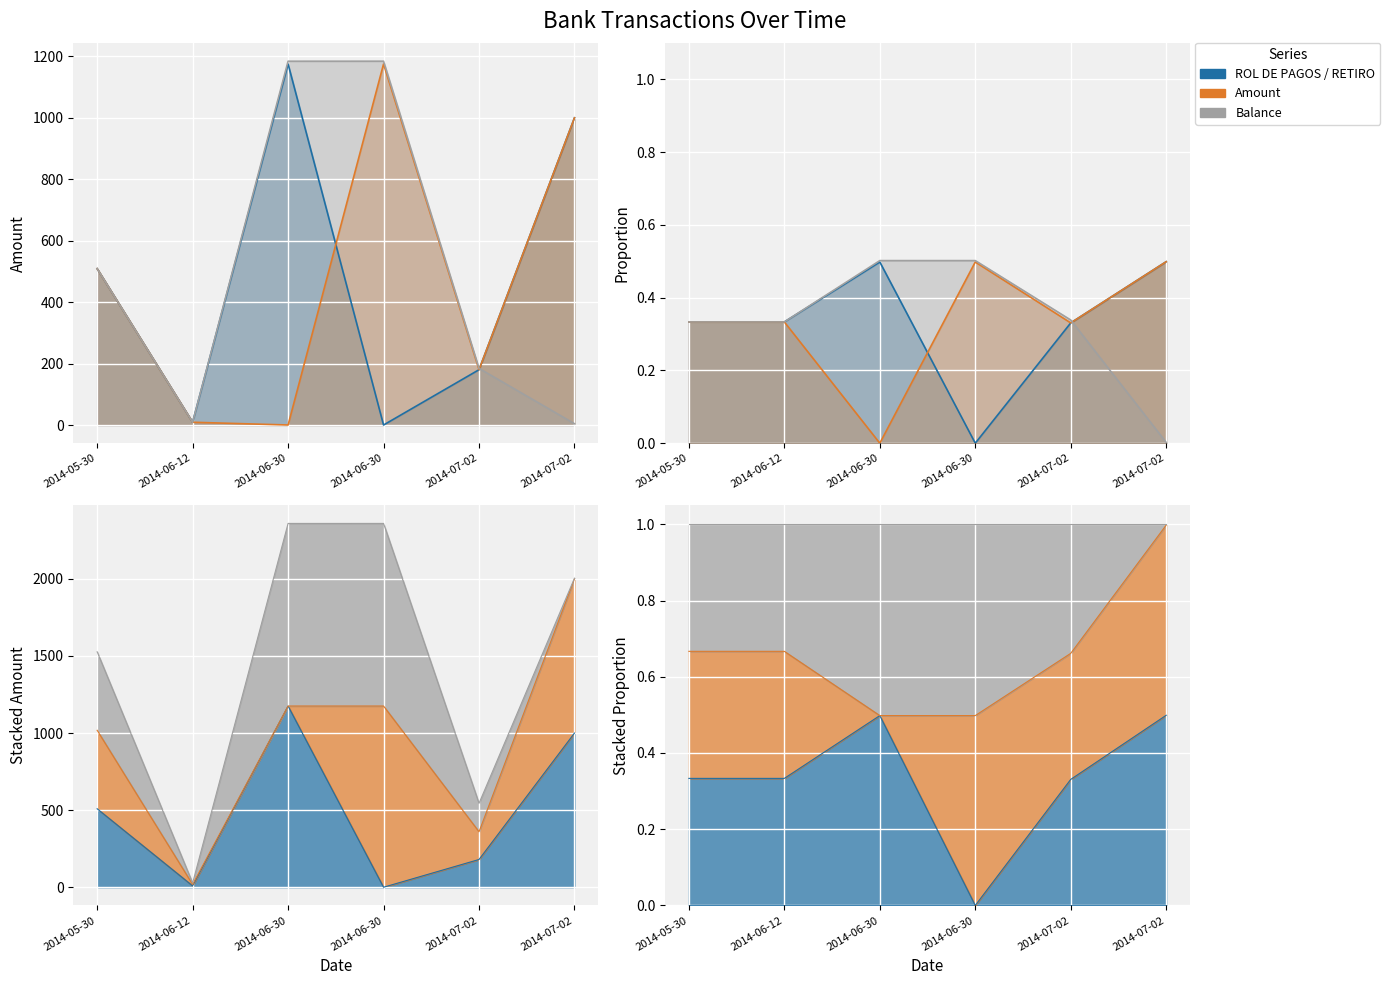

Where is Balance nearest to the value 594?

2014-05-30